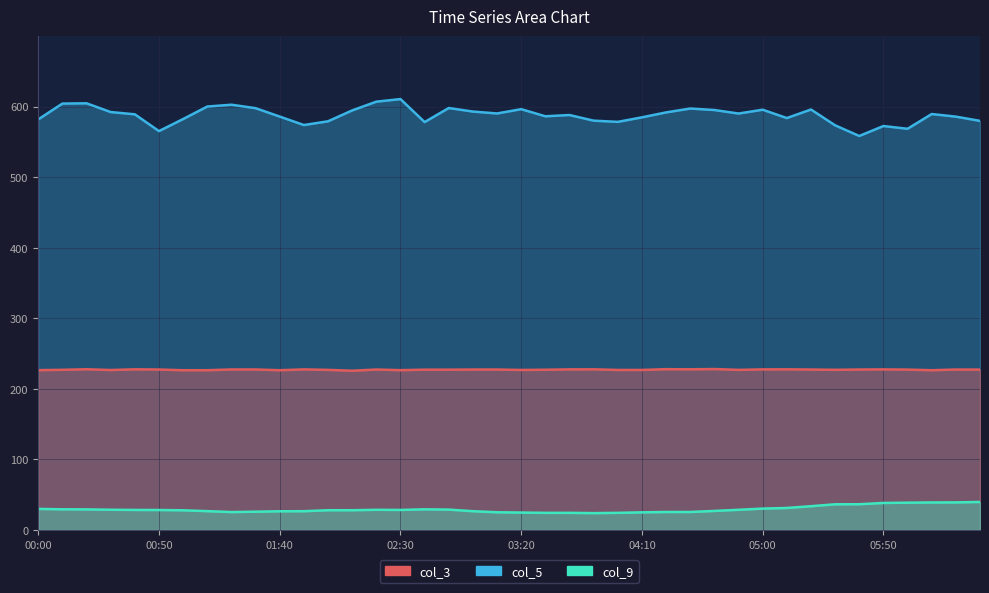

Reading left to right, extract all data points from this chart.

col_5: 00:00=581.9	00:10=604.3	00:20=604.7	00:30=592.3	00:40=589.1	00:50=565.3	01:00=582.4	01:10=600.1	01:20=602.7	01:30=597.8	01:40=585.9	01:50=573.9	02:00=579.2	02:10=594.6	02:20=607.0	02:30=610.7	02:40=578.1	02:50=598.0	03:00=593.0	03:10=590.3	03:20=596.4	03:30=586.3	03:40=588.1	03:50=580.1	04:00=578.4	04:10=584.8	04:20=591.8	04:30=597.3	04:40=595.2	04:50=590.2	05:00=595.6	05:10=583.8	05:20=595.9	05:30=573.5	05:40=558.4	05:50=572.5	06:00=568.6	06:10=589.5	06:20=585.8	06:30=579.8
col_3: 00:00=226.5	00:10=227.0	00:20=227.8	00:30=226.7	00:40=227.7	00:50=227.4	01:00=226.4	01:10=226.4	01:20=227.5	01:30=227.5	01:40=226.4	01:50=227.6	02:00=226.9	02:10=225.7	02:20=227.4	02:30=226.5	02:40=227.2	02:50=227.2	03:00=227.4	03:10=227.4	03:20=226.8	03:30=227.1	03:40=227.6	03:50=227.7	04:00=226.8	04:10=226.8	04:20=227.9	04:30=227.7	04:40=228.1	04:50=226.9	05:00=227.6	05:10=227.7	05:20=227.4	05:30=227.0	05:40=227.4	05:50=227.6	06:00=227.3	06:10=226.4	06:20=227.4	06:30=227.3
col_9: 00:00=29.9	00:10=29.3	00:20=29.2	00:30=28.7	00:40=28.4	00:50=28.3	01:00=27.9	01:10=26.7	01:20=25.4	01:30=25.9	01:40=26.5	01:50=26.6	02:00=28.0	02:10=28.0	02:20=28.6	02:30=28.4	02:40=29.3	02:50=28.9	03:00=26.6	03:10=25.1	03:20=24.7	03:30=24.3	03:40=24.3	03:50=23.9	04:00=24.3	04:10=25.0	04:20=25.5	04:30=25.5	04:40=27.0	04:50=28.6	05:00=30.3	05:10=31.2	05:20=33.7	05:30=36.4	05:40=36.5	05:50=38.3	06:00=38.7	06:10=39.0	06:20=39.1	06:30=39.7